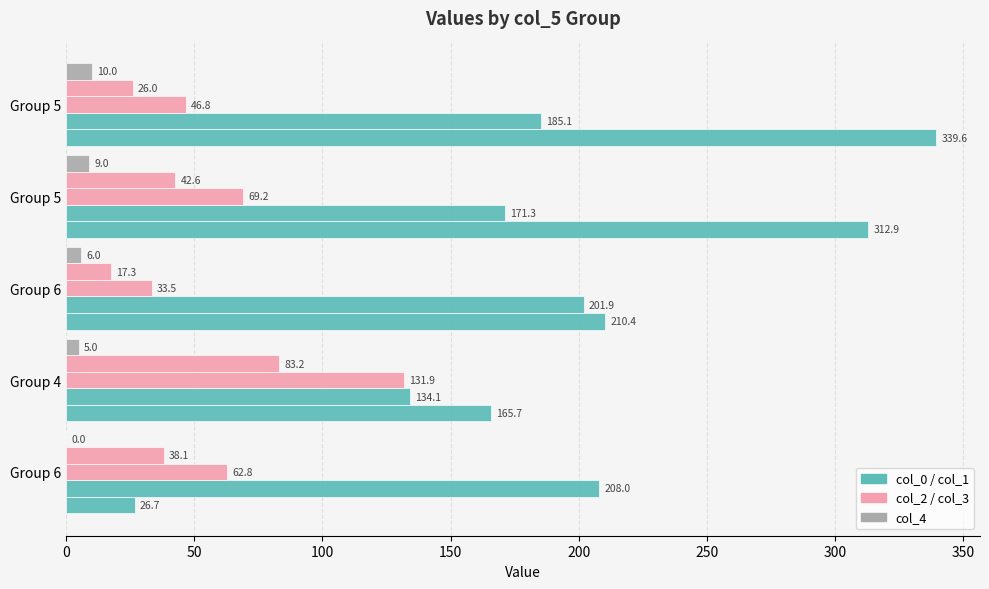

How many distinct data groups are displayed?

5